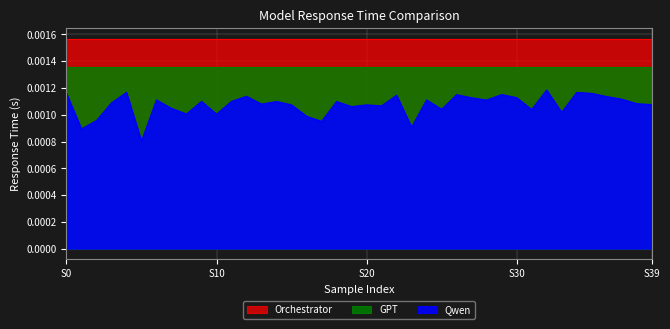

The value of GPT at 5 is 0.0. True or false?

True